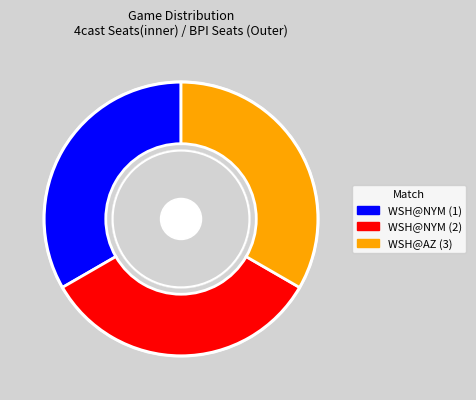

Count the number of slices in the pie.

3